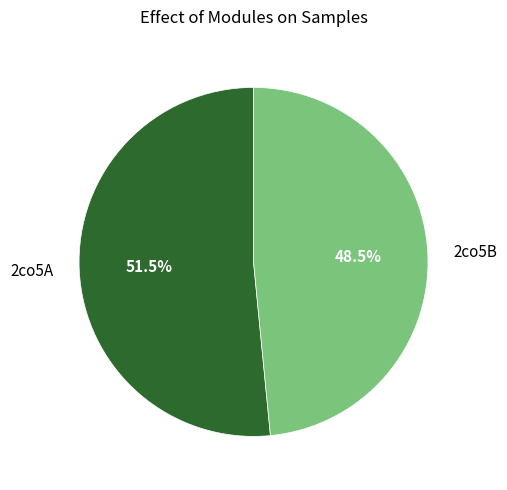

Count the number of slices in the pie.

2